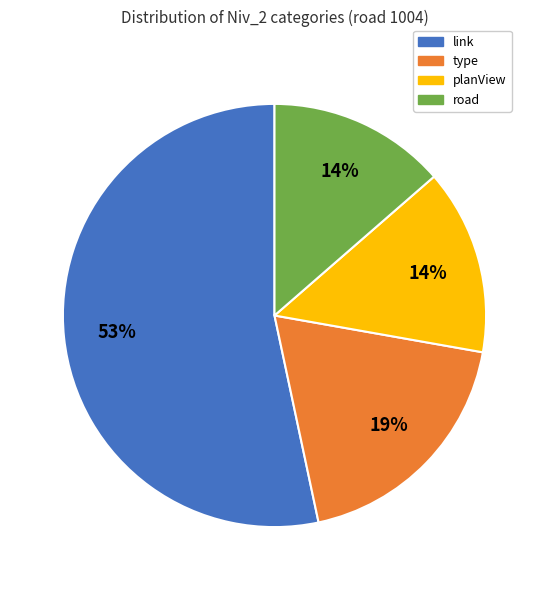

Is there a majority slice in this chart?

Yes